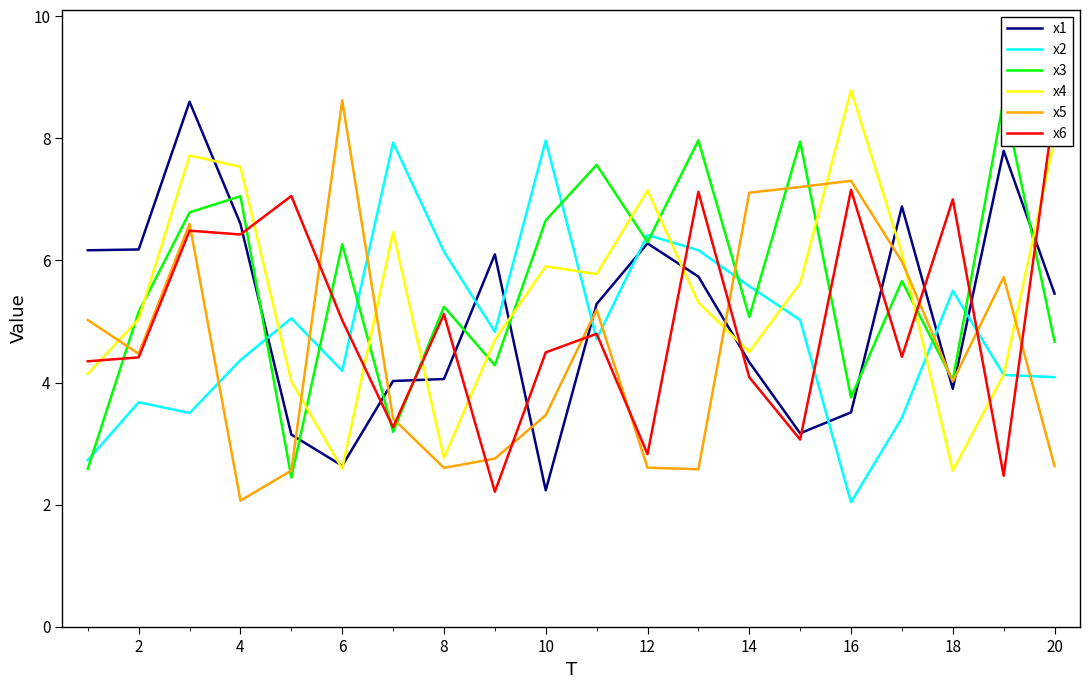

What is the lowest value of the x4 series?

2.6